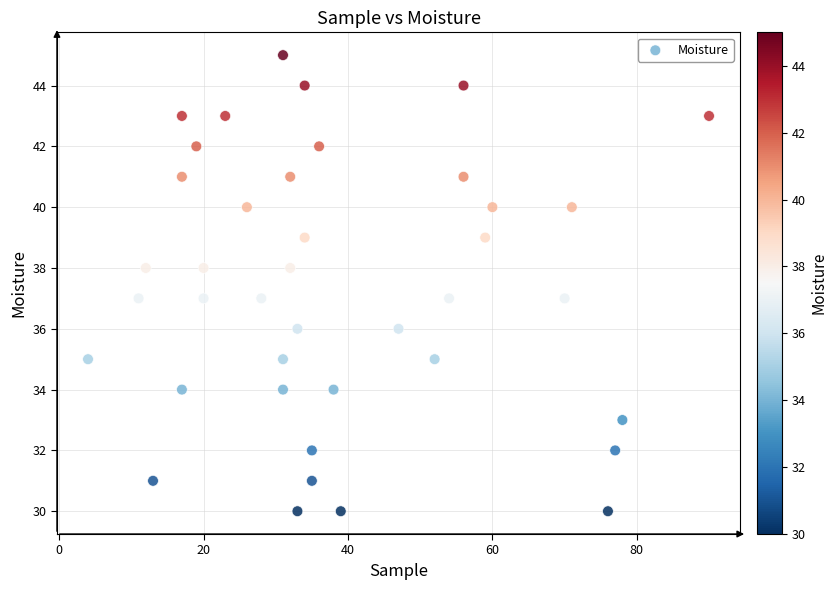

What is the range of Y values (max minus min)?

15